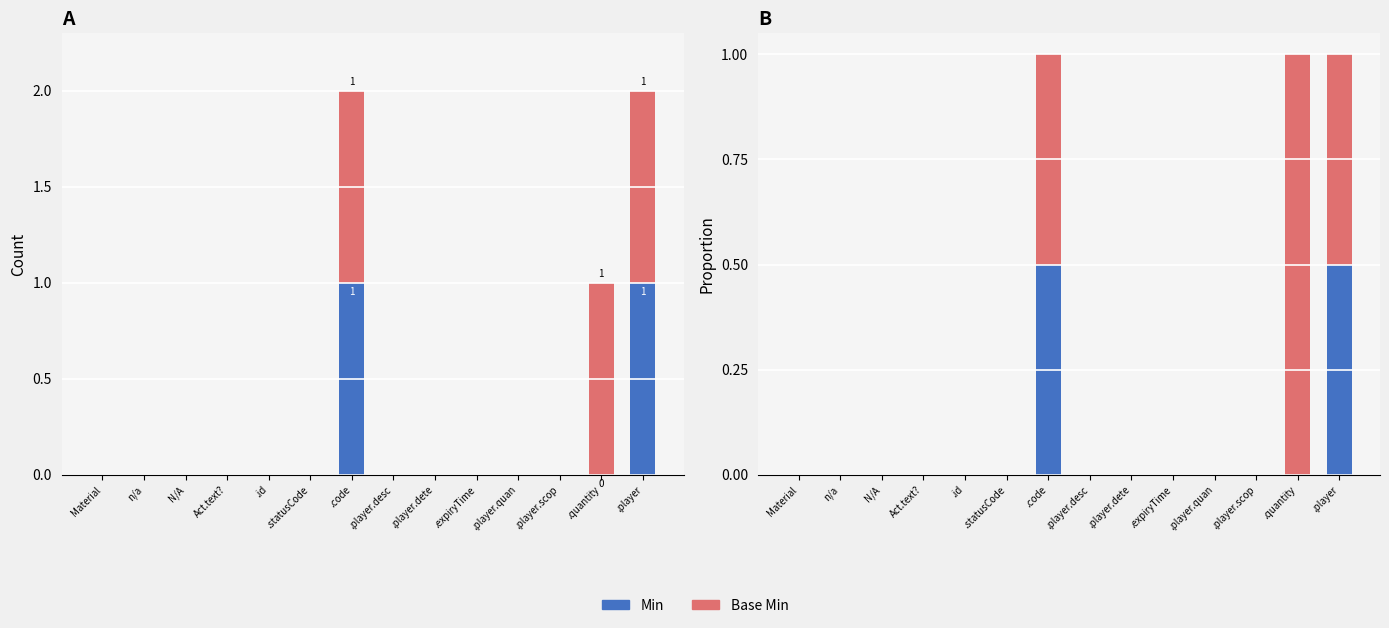

What is the label of the 4th bar from the left?

Act.text?